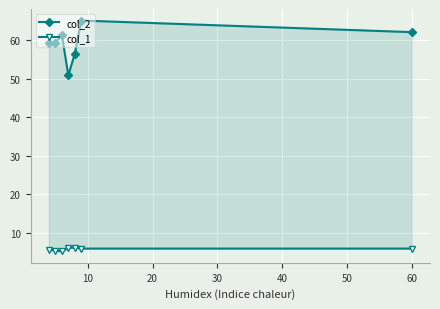

Between 20 and 40, which is larger?

20